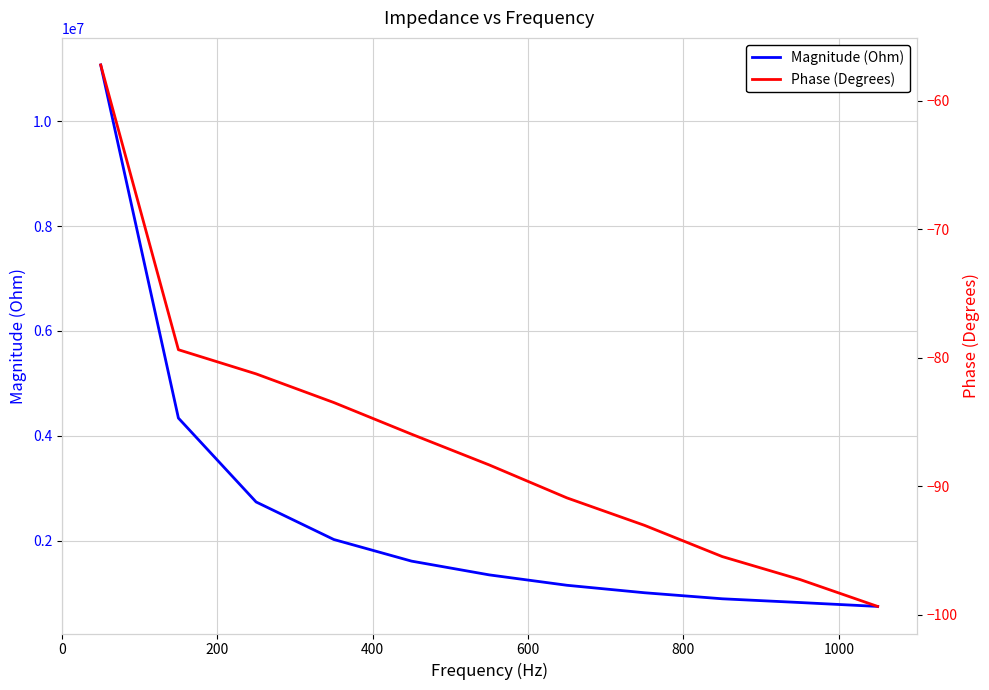

Is this an area chart (filled region under the line)?

No